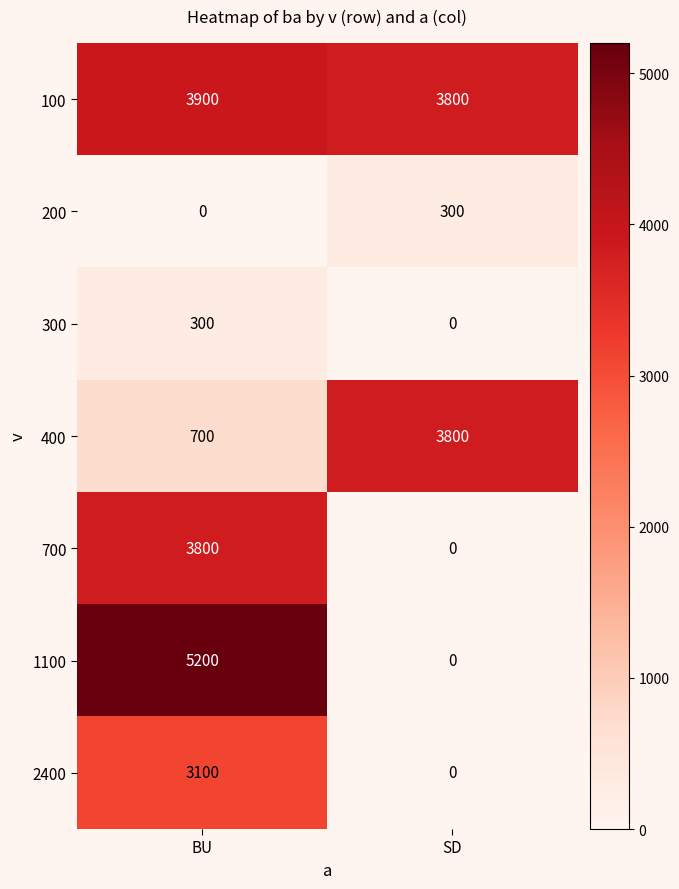

What is the sum of the 400 values at BU and SD?

4500